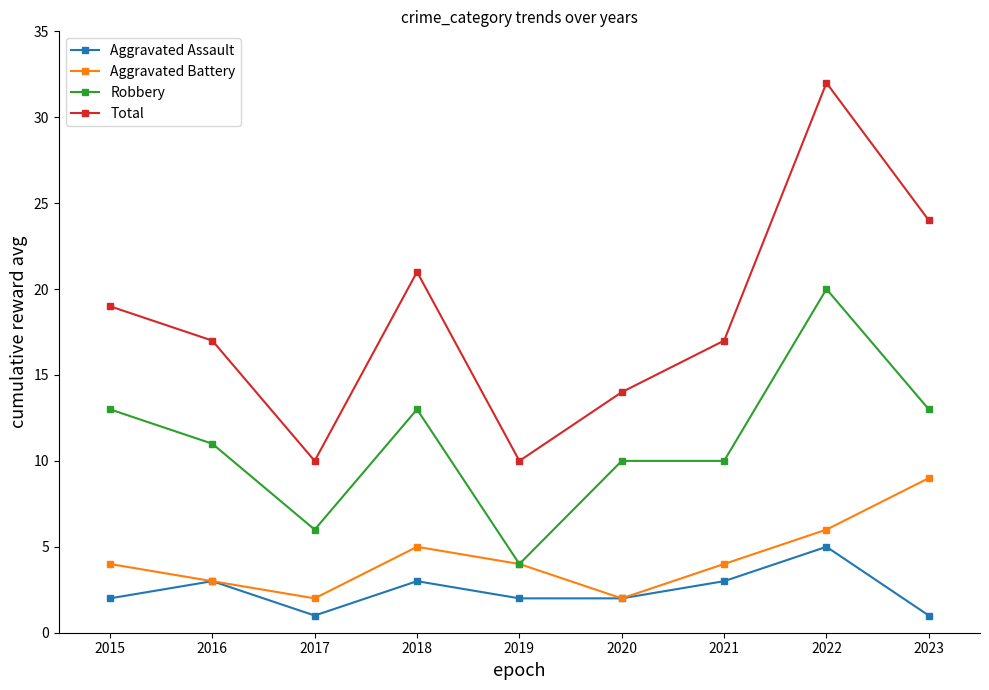

What is the difference between the Aggravated Battery values at 2020 and 2022?

4